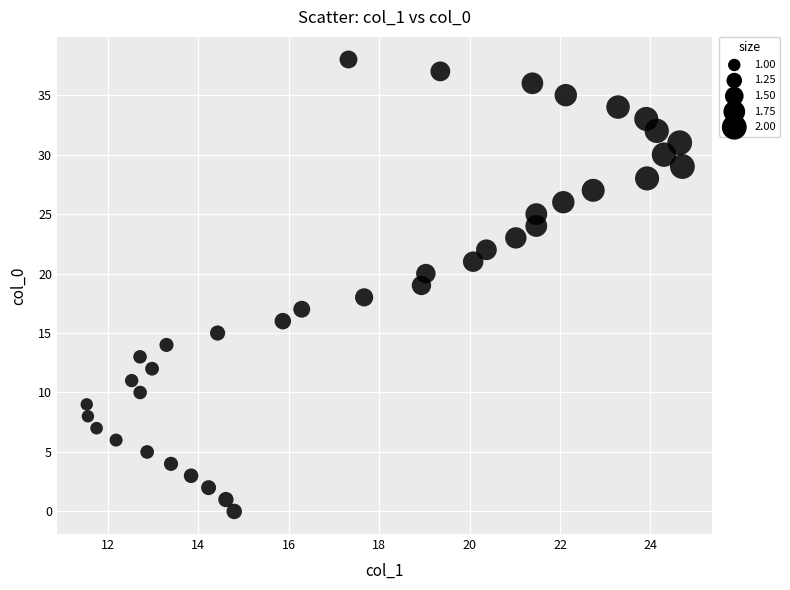

What is the range of Y values (max minus min)?

38